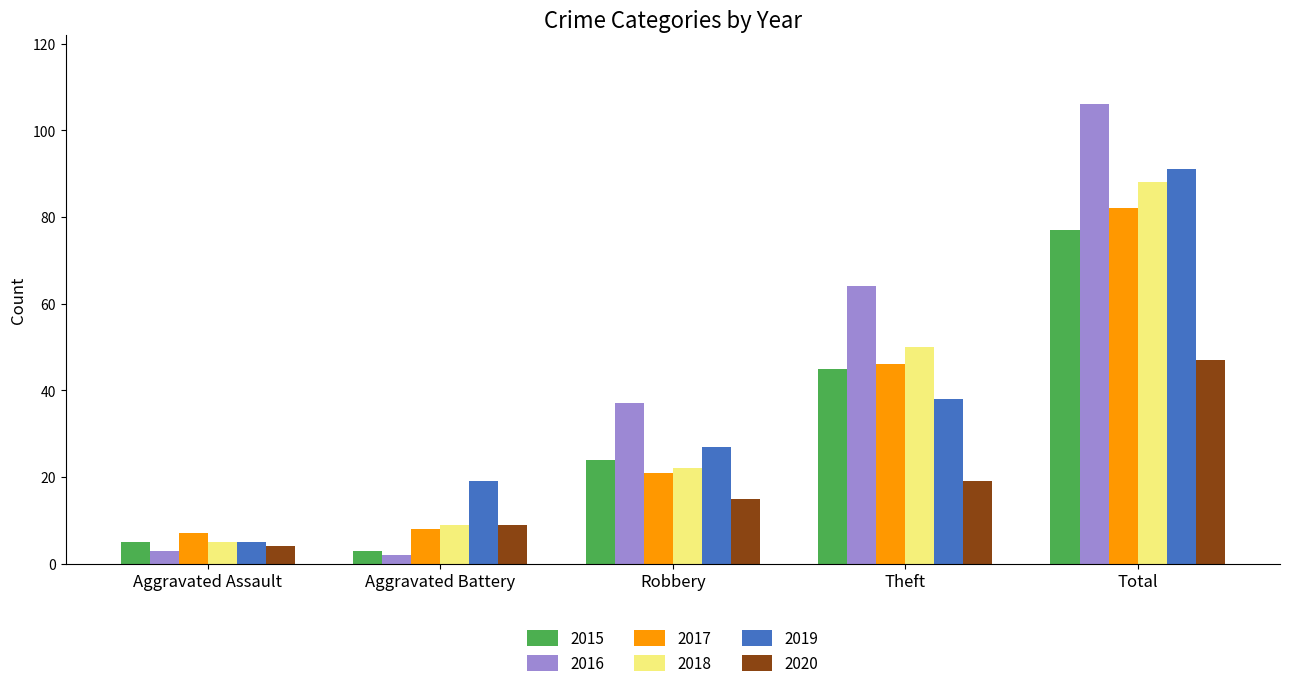

What is the value of the 2020 bar at the 2nd from the left?

9